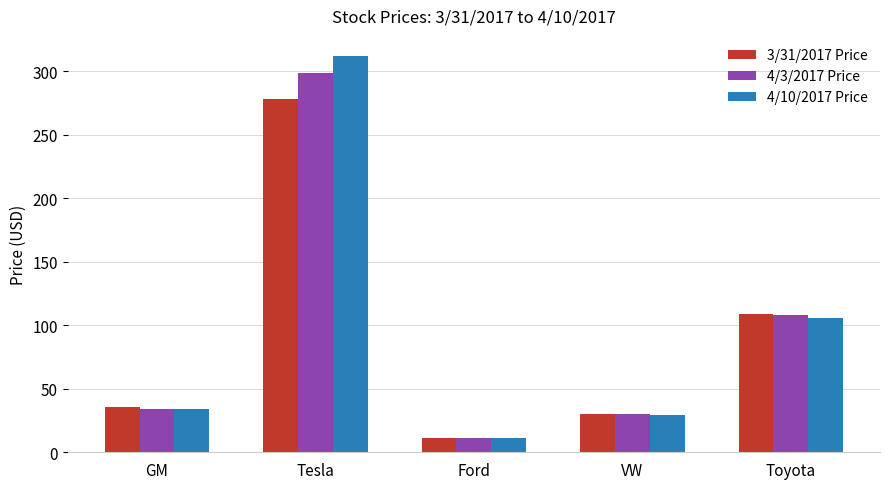

What is the greatest value displayed?

312.4